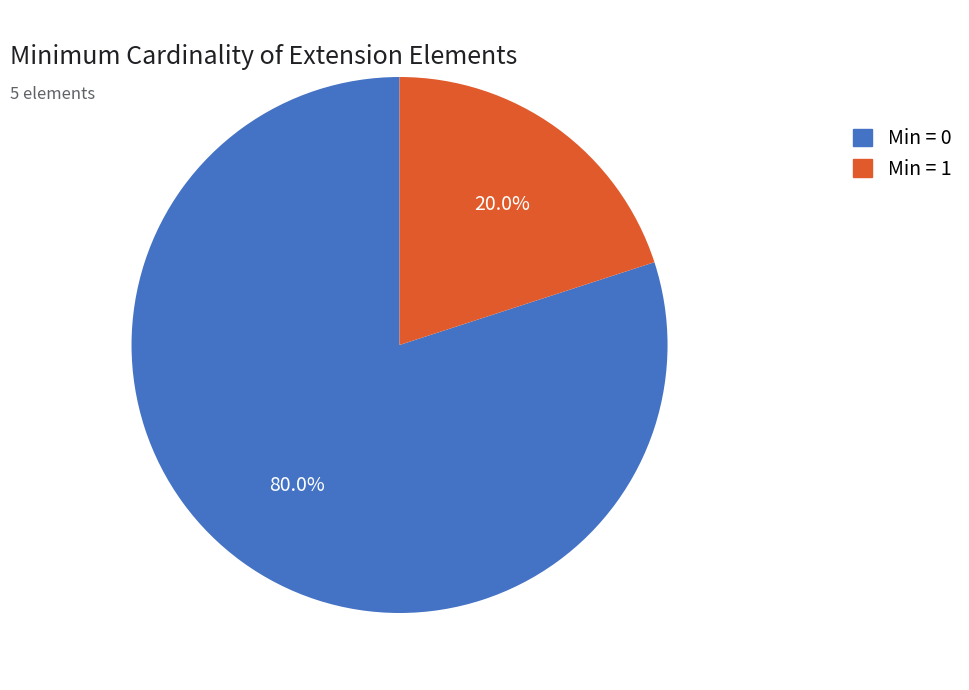

Is there a majority slice in this chart?

Yes